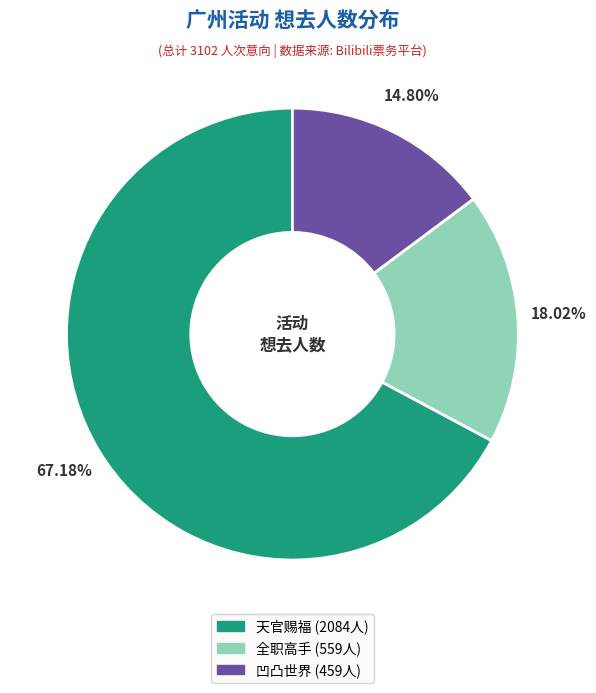

Is there a majority slice in this chart?

Yes